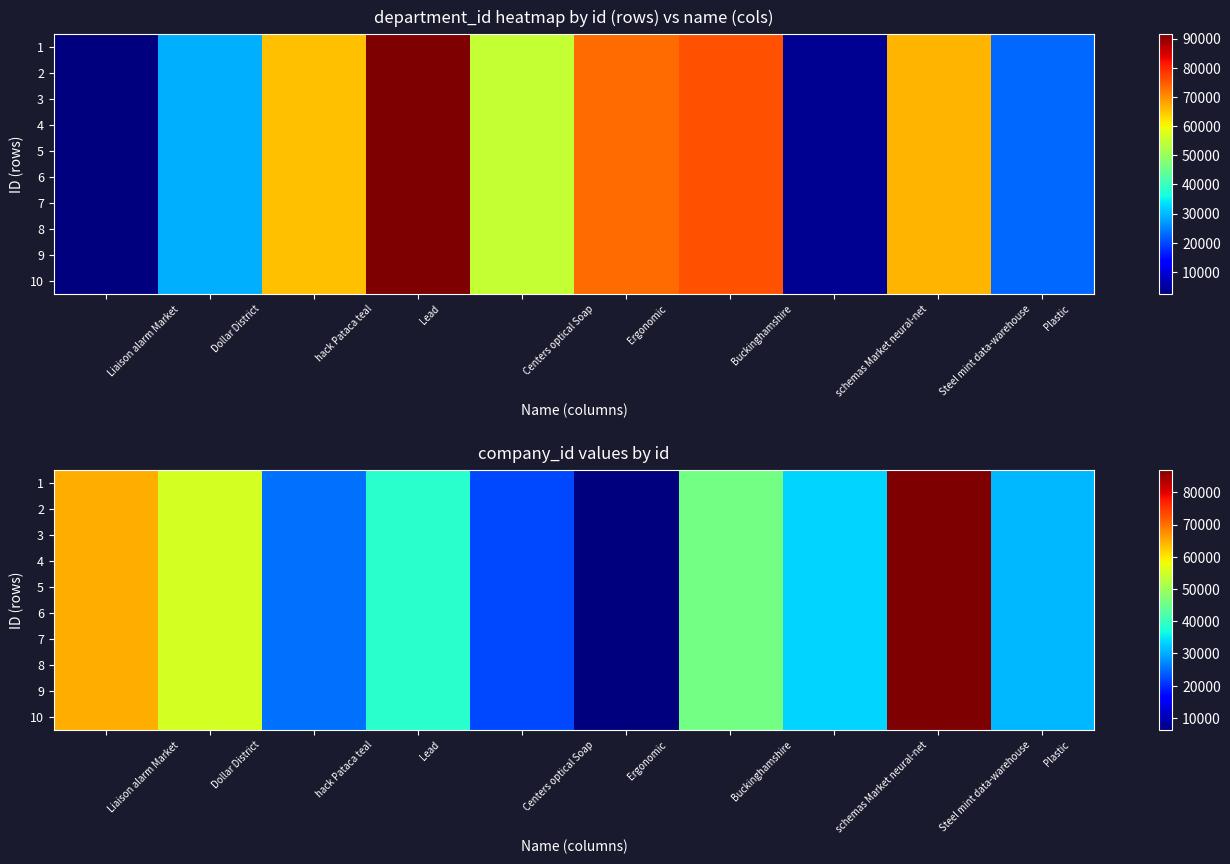

List the labels in order of 5 value, largest first.

Steel mint data-warehouse, Liaison alarm Market, Dollar District, Buckinghamshire, Lead, schemas Market neural-net, Plastic, hack Pataca teal, Centers optical Soap, Ergonomic